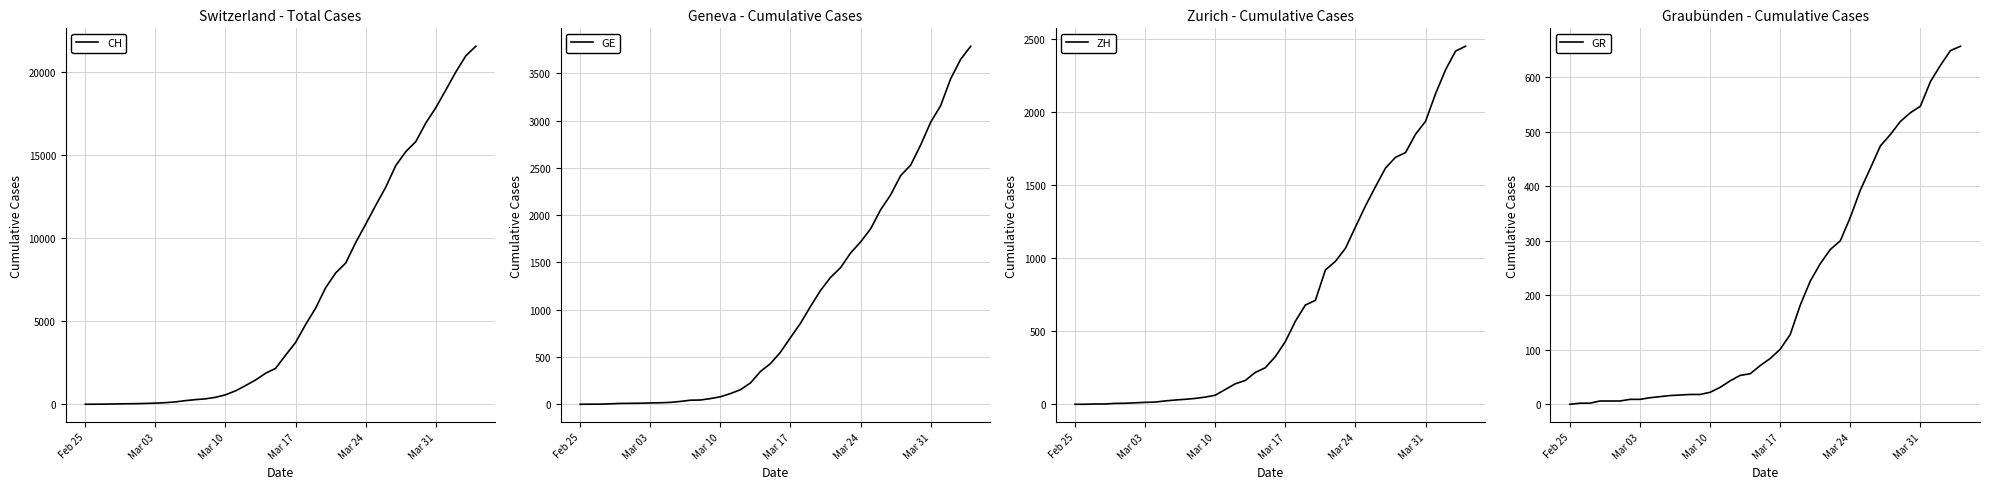

What is the value of the GR point at the 17th from the left?

43